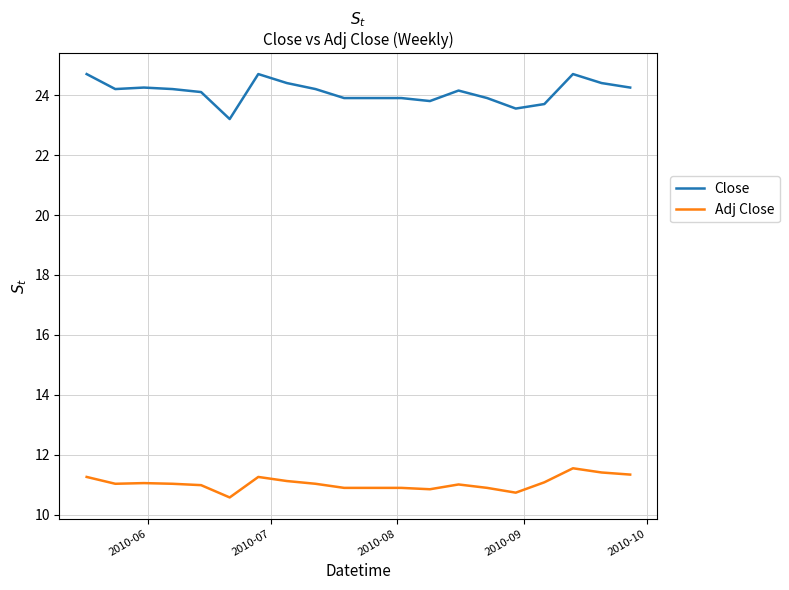

How many lines are shown in the chart?

2